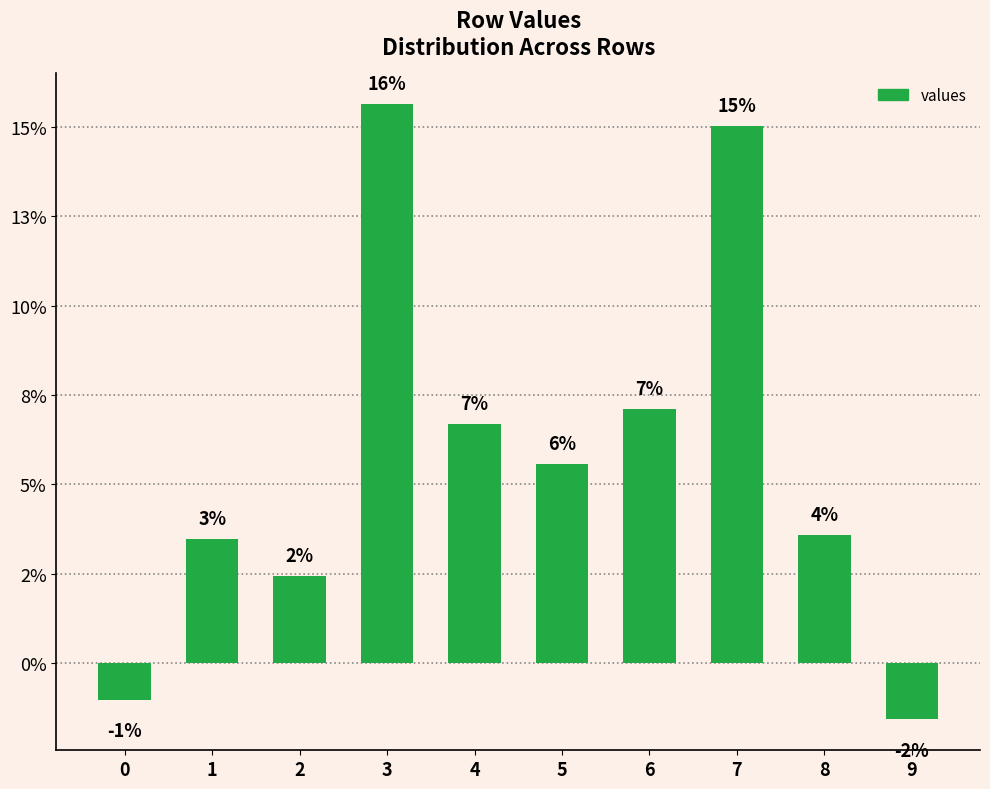

What is the sum of all values?

0.6